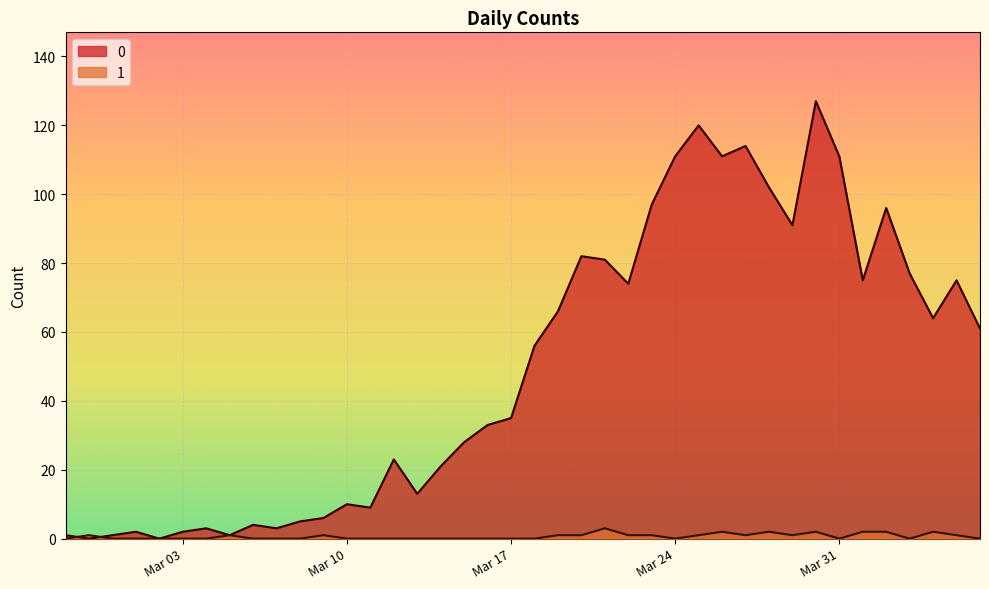

Is the value of 1 at 2020-02-29 greater than the value of 0 at 2020-03-09?

No